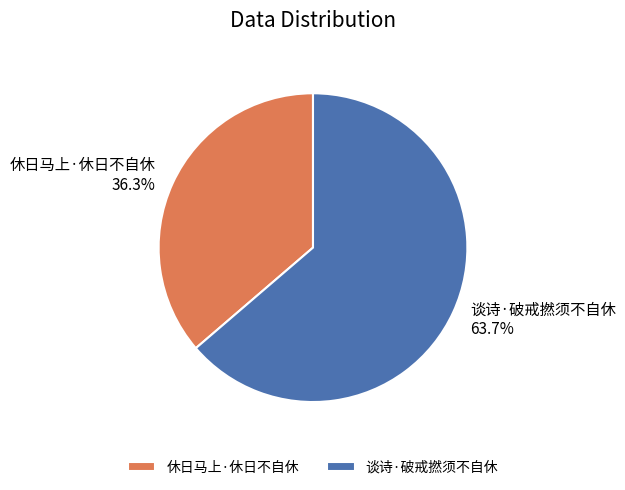

Between 休日马上·休日不自休 and 谈诗·破戒撚须不自休, which is larger?

谈诗·破戒撚须不自休